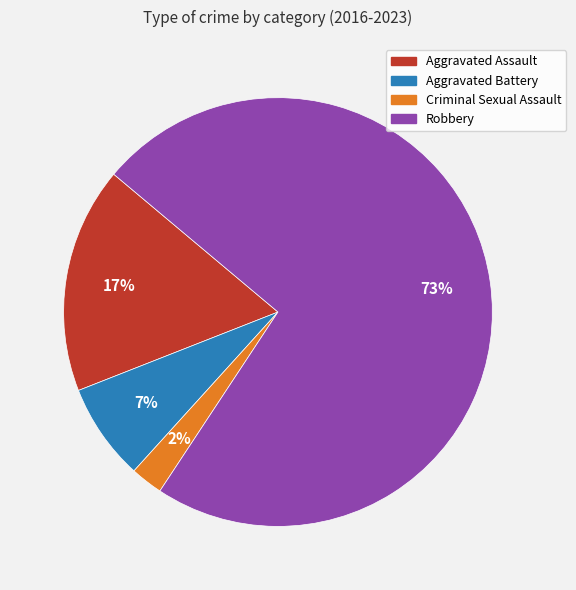

Which slice is the smallest?

Criminal Sexual Assault